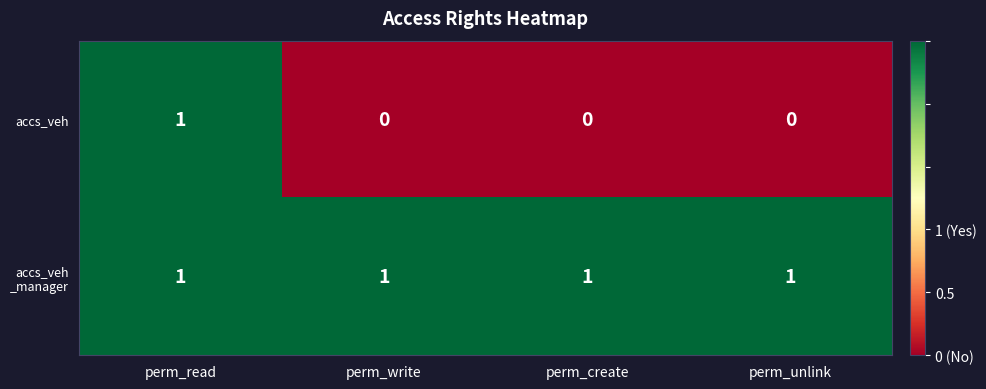

Between perm_read and perm_write, which series saw the biggest shift?

accs_veh